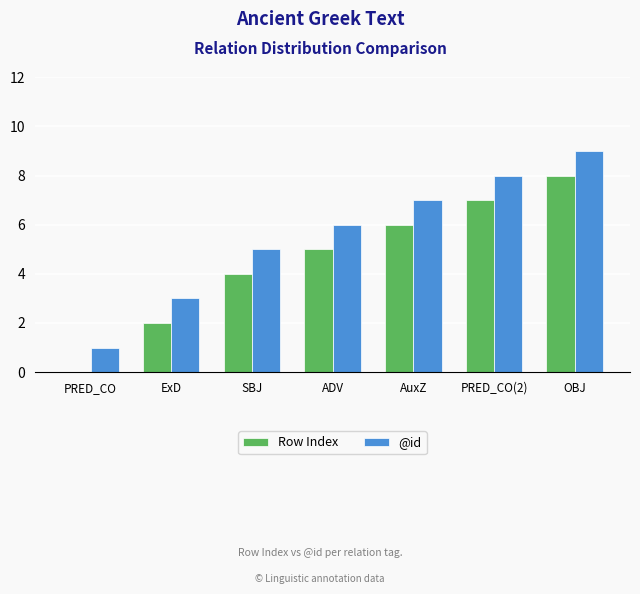

What is the greatest value displayed?

9